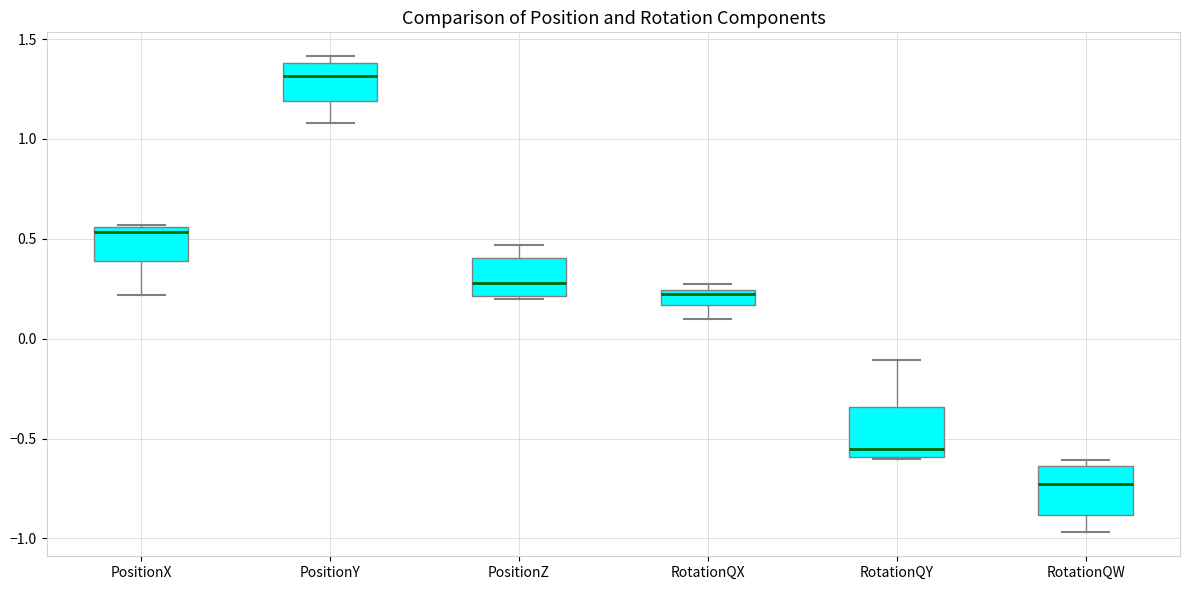

Where is the lower edge of the box for PositionX on the y-axis? The values are not printed on the chart, so give them approximately, as read against the axis.

0.40